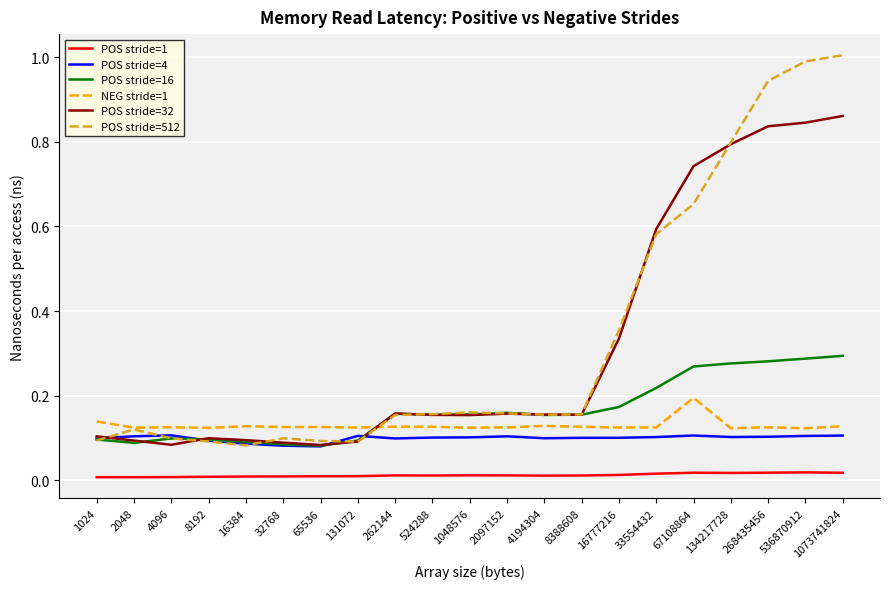

Which series has the widest spread of values?

POS stride=512